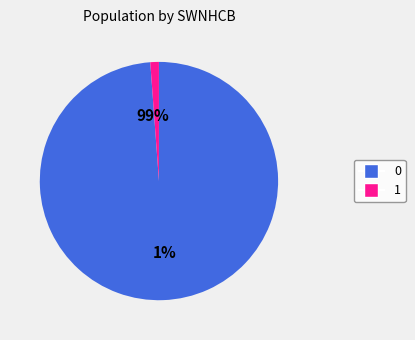

What percentage is NOT represented by 0?

1.2%